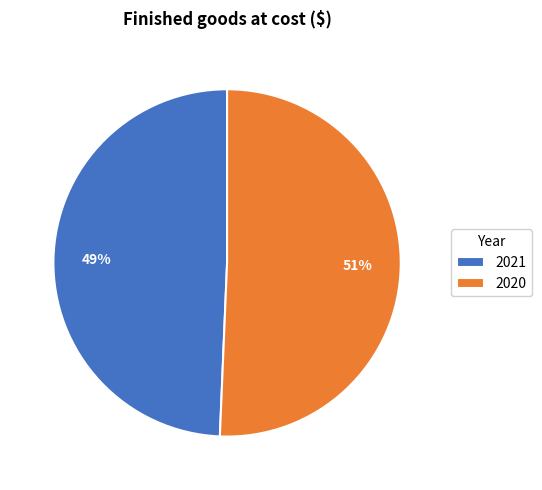

True or false: 2021 accounts for 44% of the total.

False